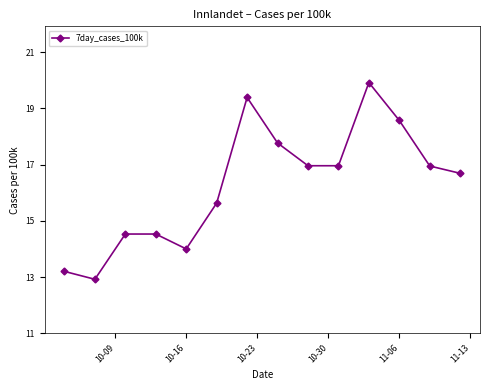

What is the sum of all values?

228.0